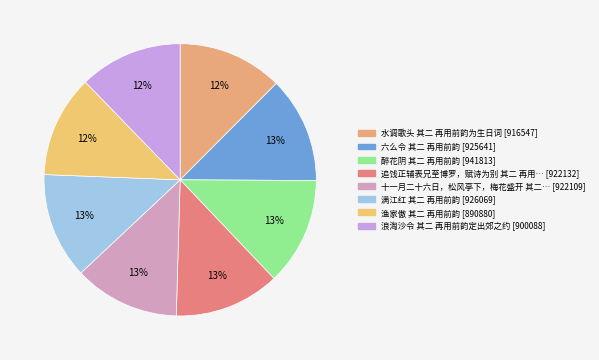

Is there a majority slice in this chart?

No